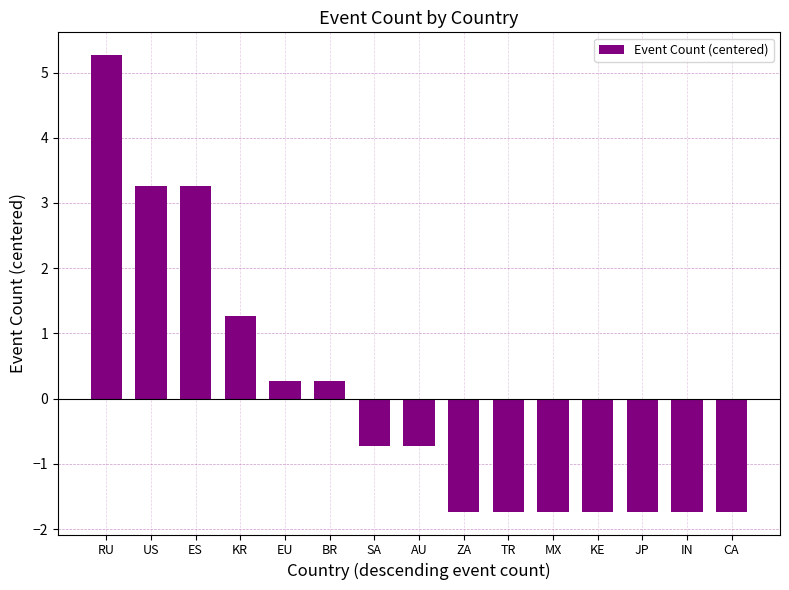

What is the change in value from RU to KR?

-4.0